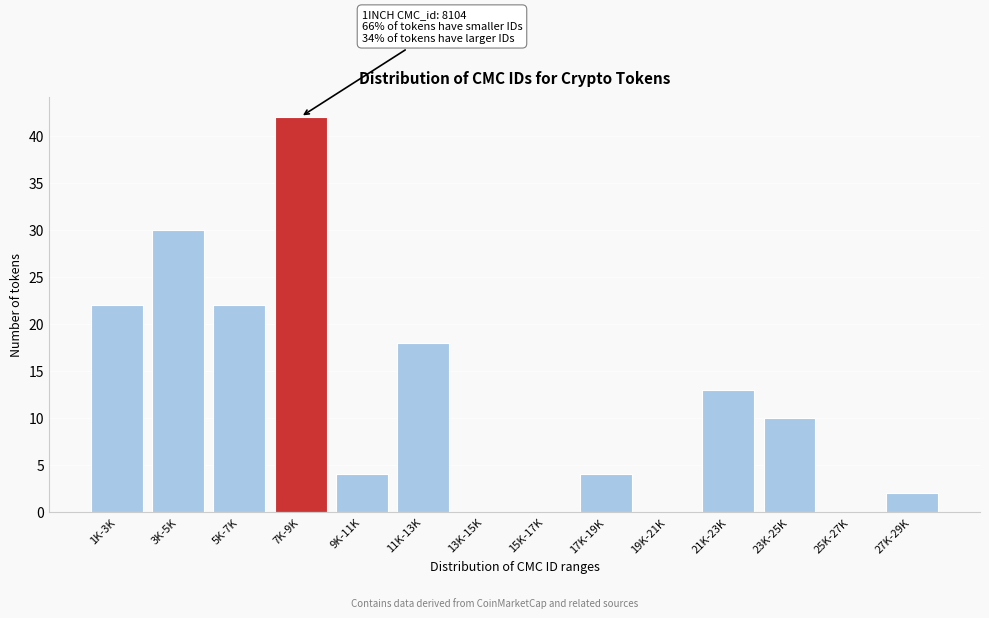

Reading left to right, what are all the values shown in this chart?

1K-3K=22	3K-5K=30	5K-7K=22	7K-9K=42	9K-11K=4	11K-13K=18	13K-15K=0	15K-17K=0	17K-19K=4	19K-21K=0	21K-23K=13	23K-25K=10	25K-27K=0	27K-29K=2